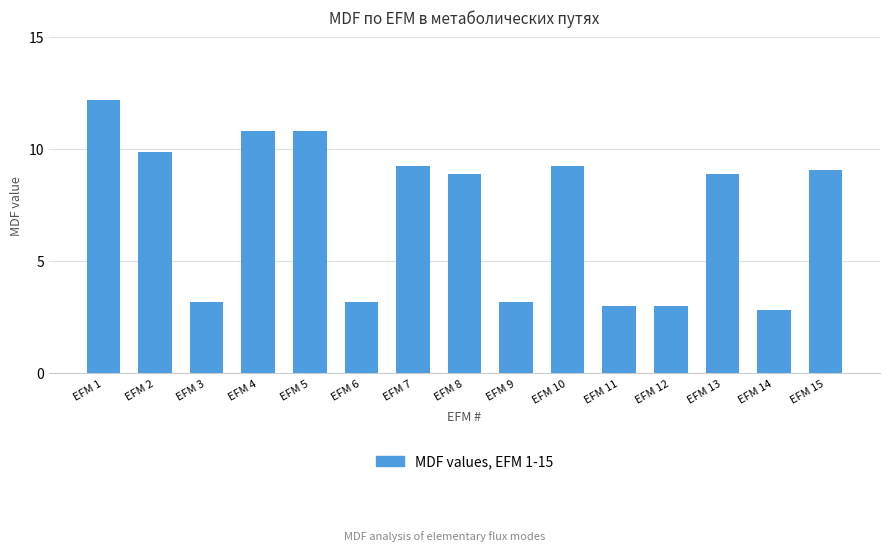

What is the difference between the values at EFM 13 and EFM 5?

1.9